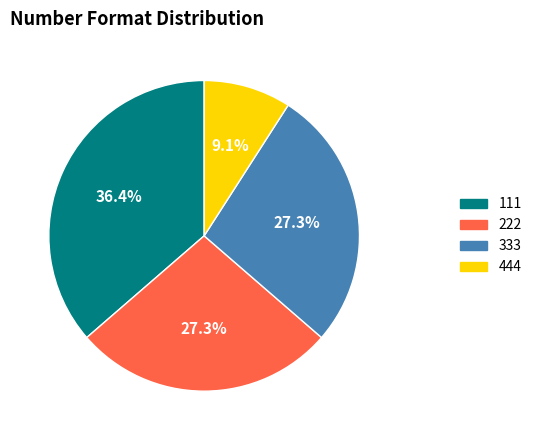

How many segments does this pie chart have?

4